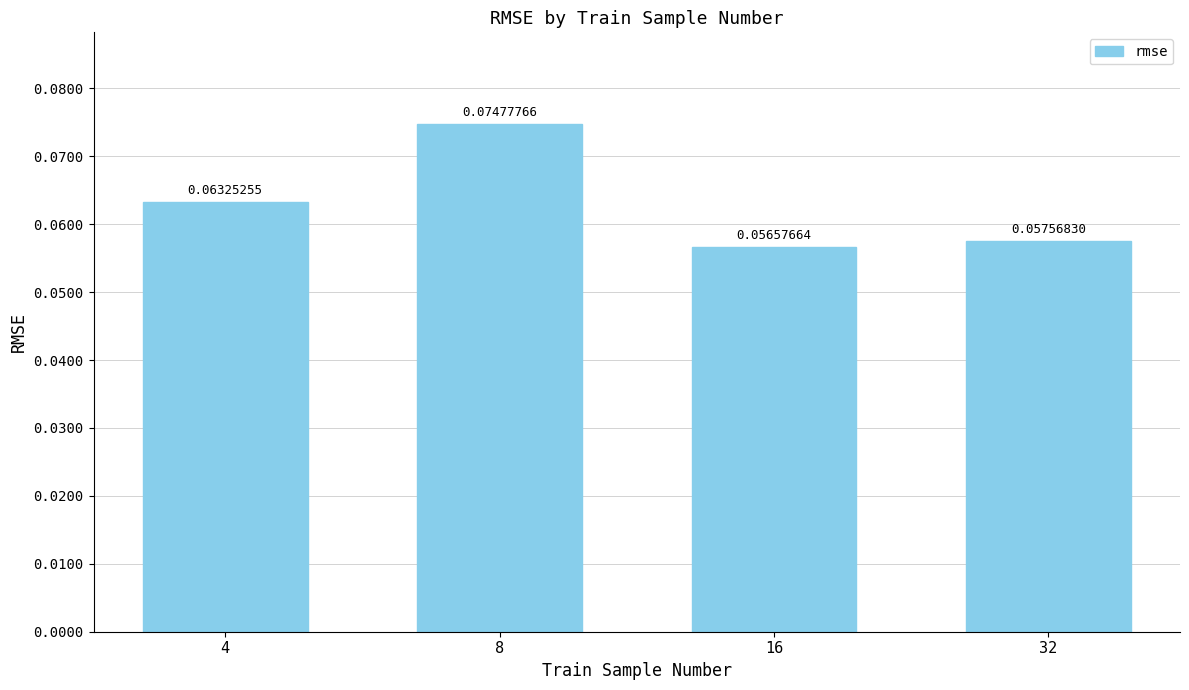

List the labels in order of value, smallest first.

16, 32, 4, 8